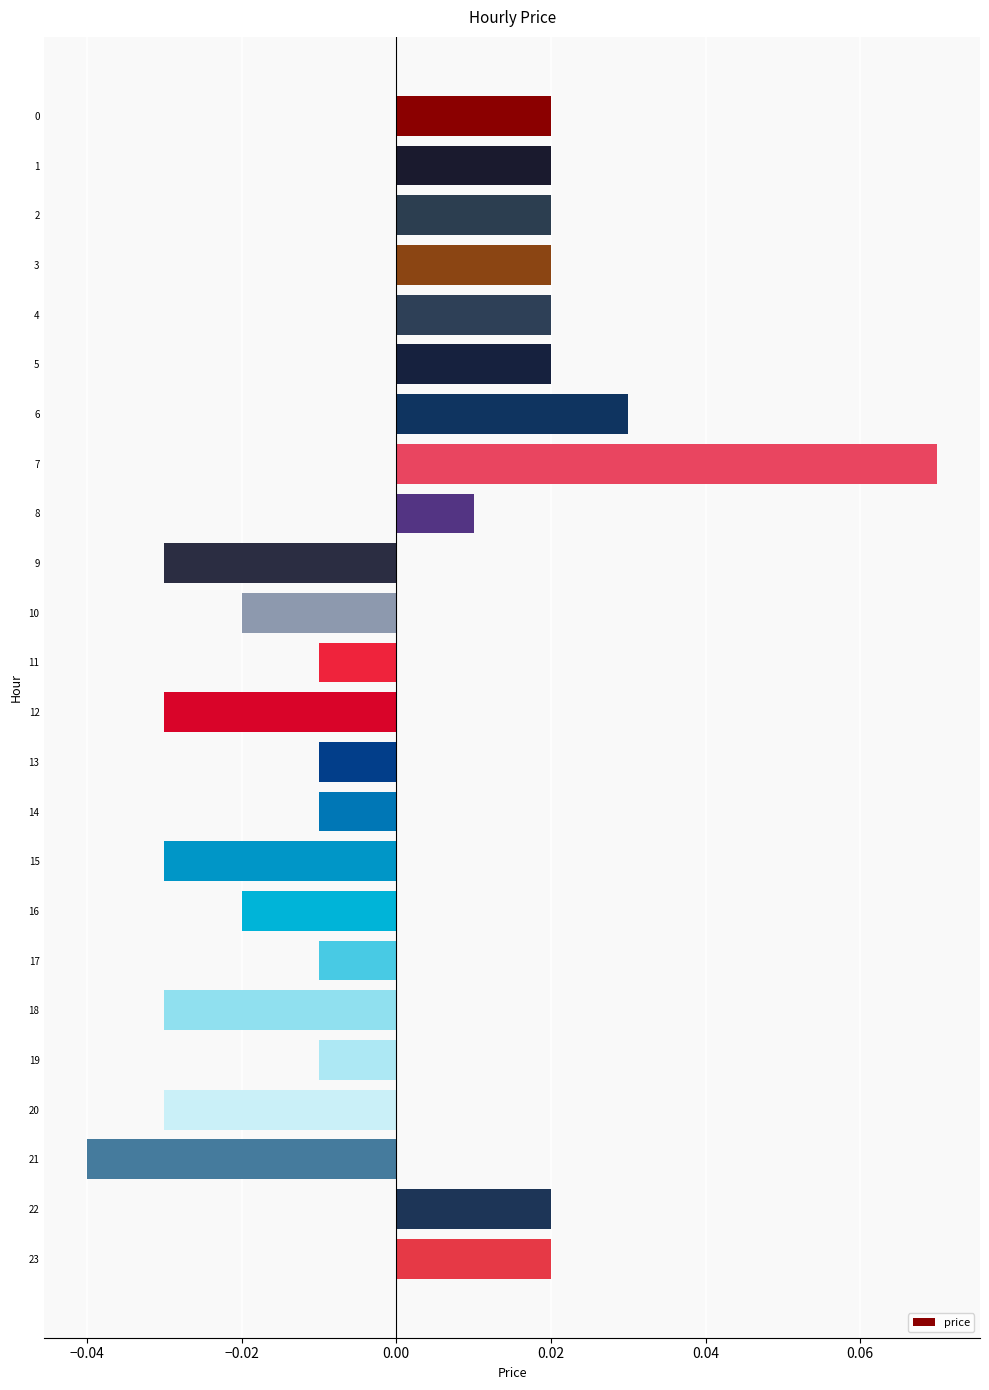

How many data points does each series have?

24